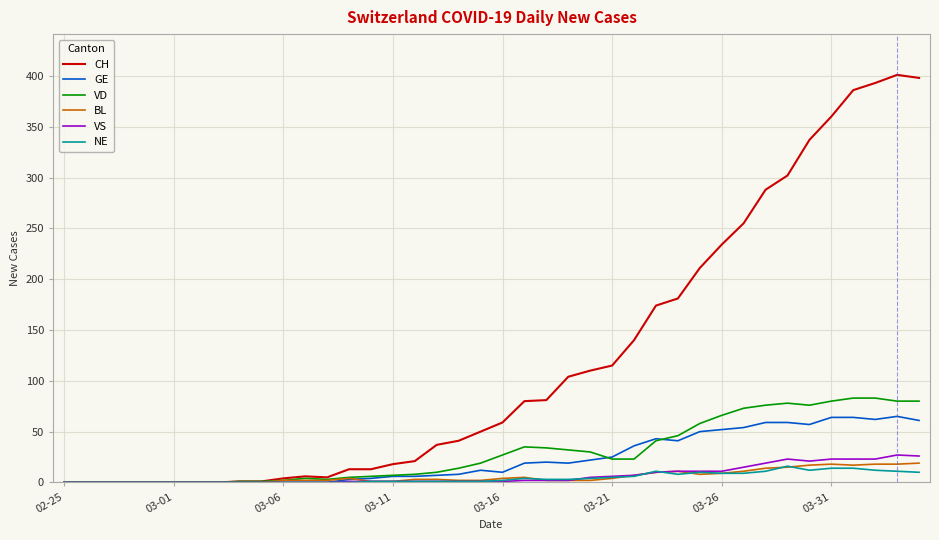

Which series has the largest range (max minus min)?

CH